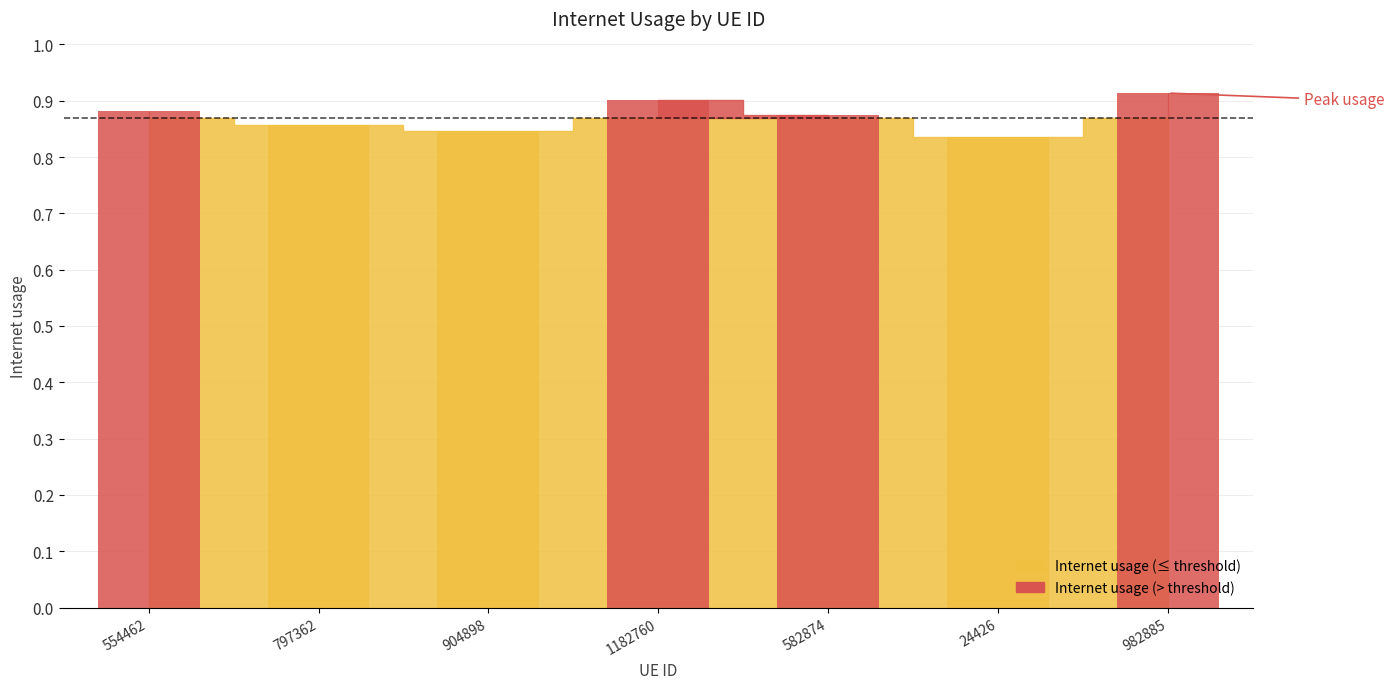

Reading right to left, list all the values displayed in this chart.

0.9	0.8	0.9	0.9	0.8	0.9	0.9